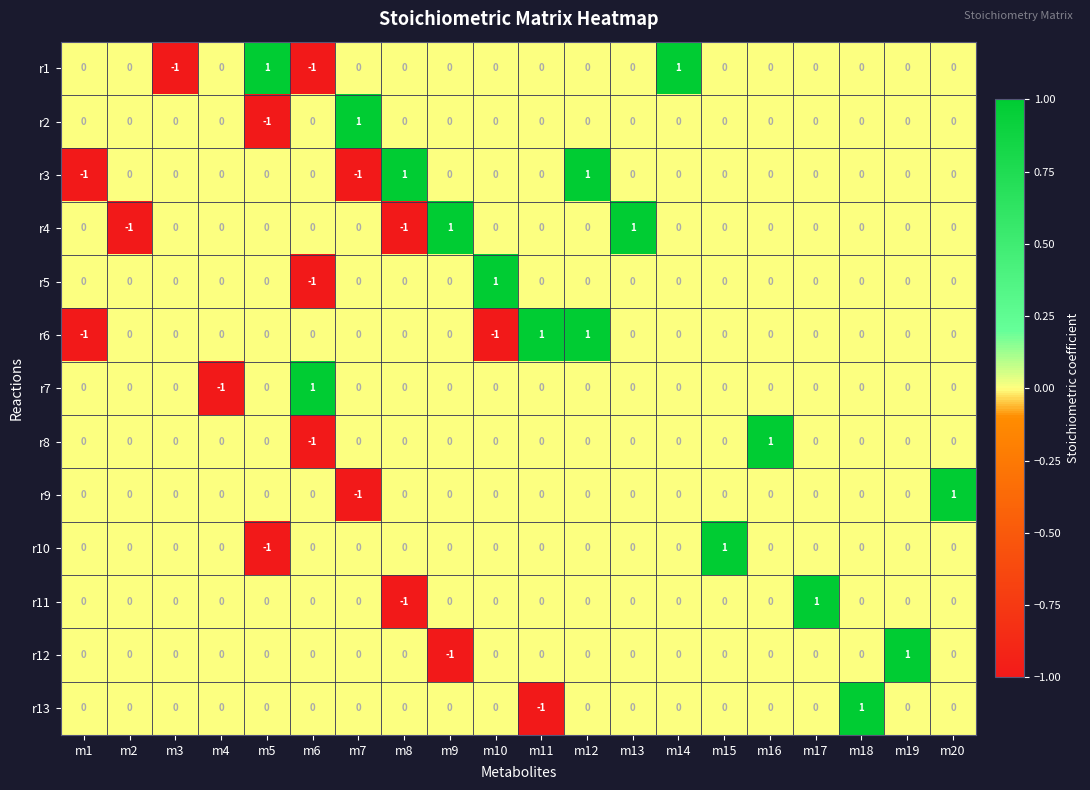

How many r4 values are between 0 and 1?

18